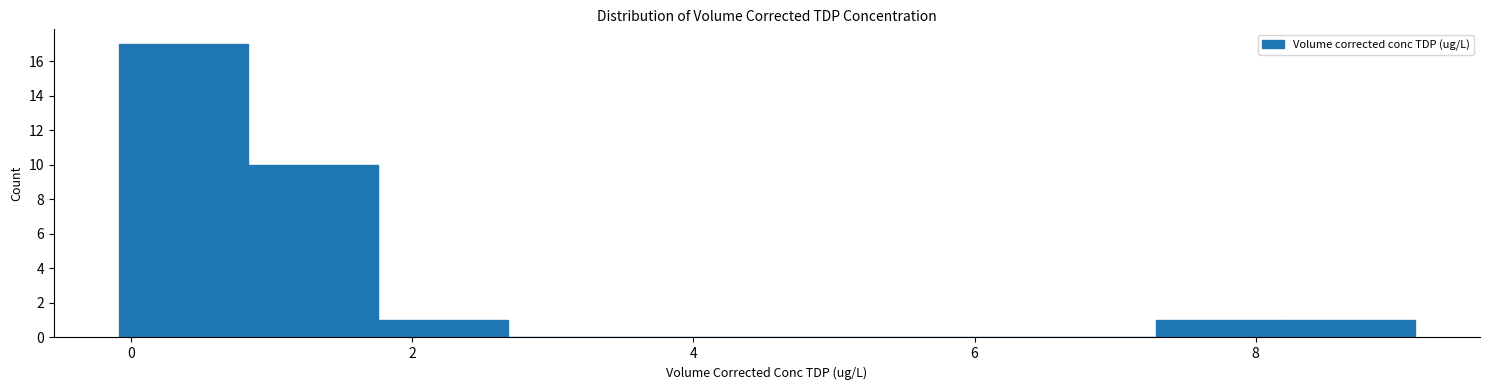

Over which range of the x-axis is the bar tallest?

0.0 to 0.8